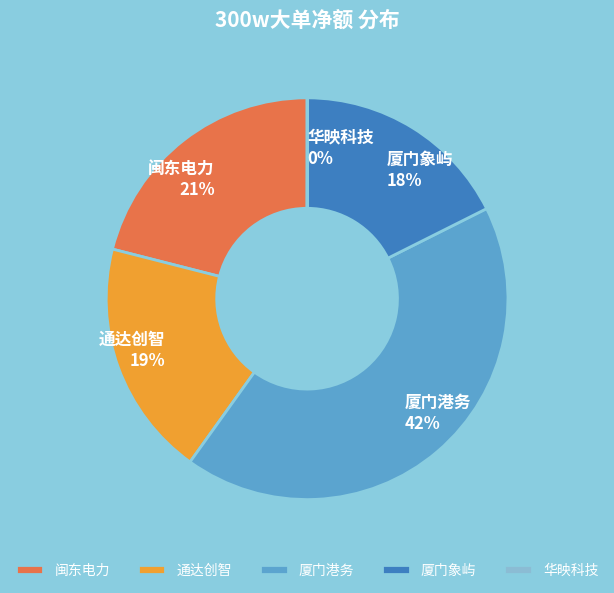

Does 闽东电力 account for over 50% of the chart?

No